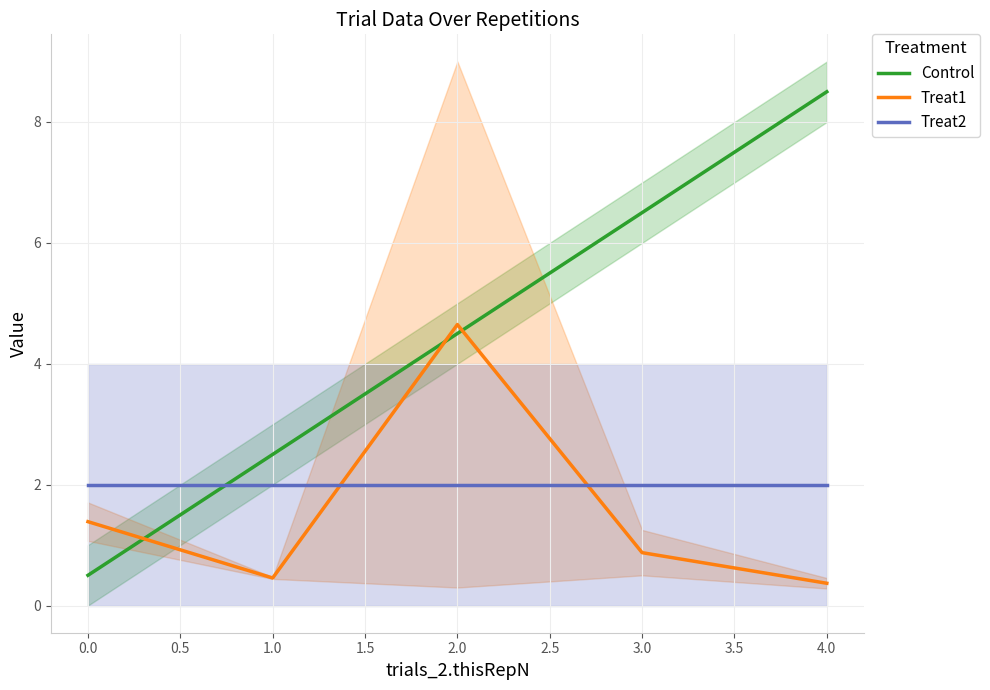

What is the lowest value of the Treat2 series?

2.0